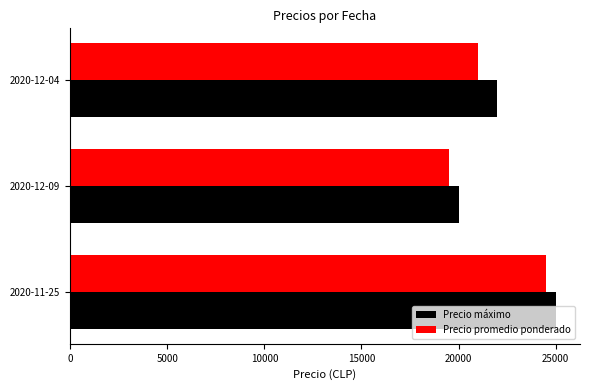

How many values in the Precio promedio ponderado series are below 21000?

1